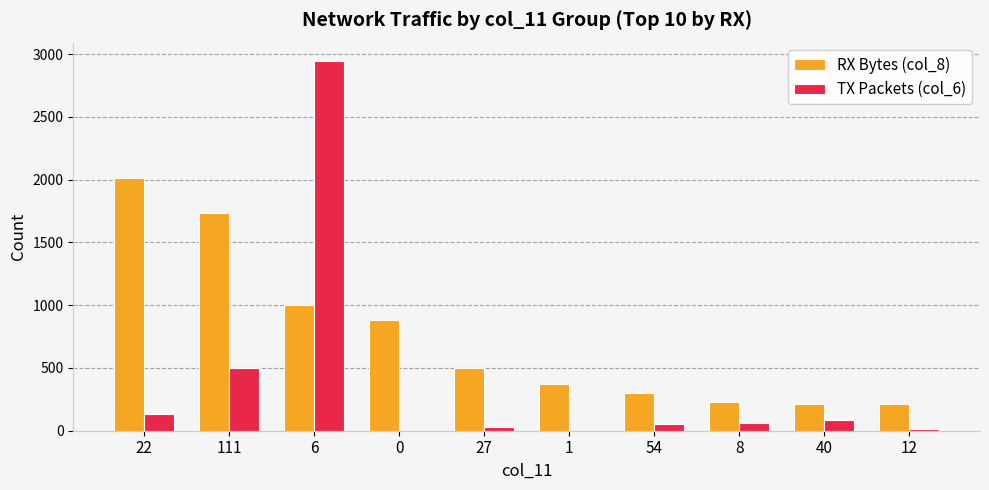

What is the difference between the TX Packets (col_6) values at 1 and 54?

53